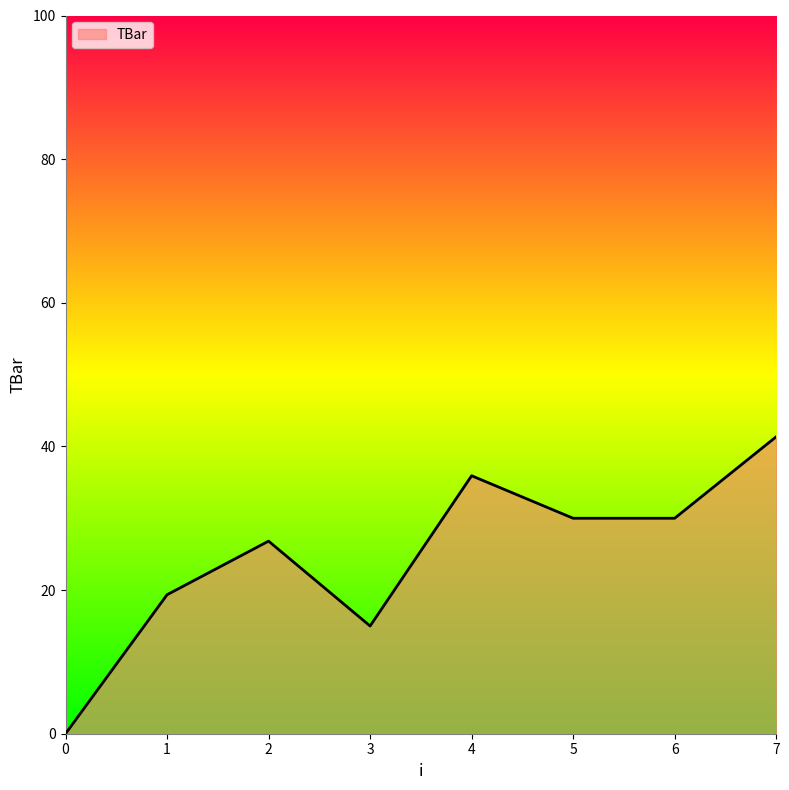

Where is the data nearest to the value 20?

1